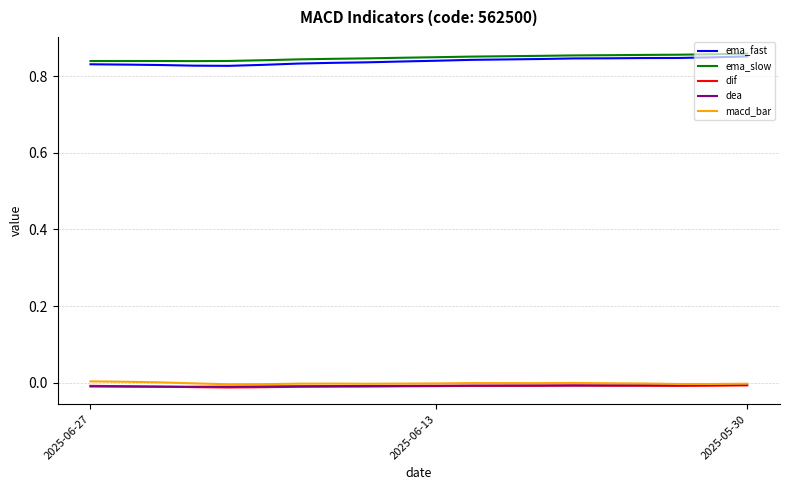

True or false: macd_bar and ema_slow intersect in this chart.

False